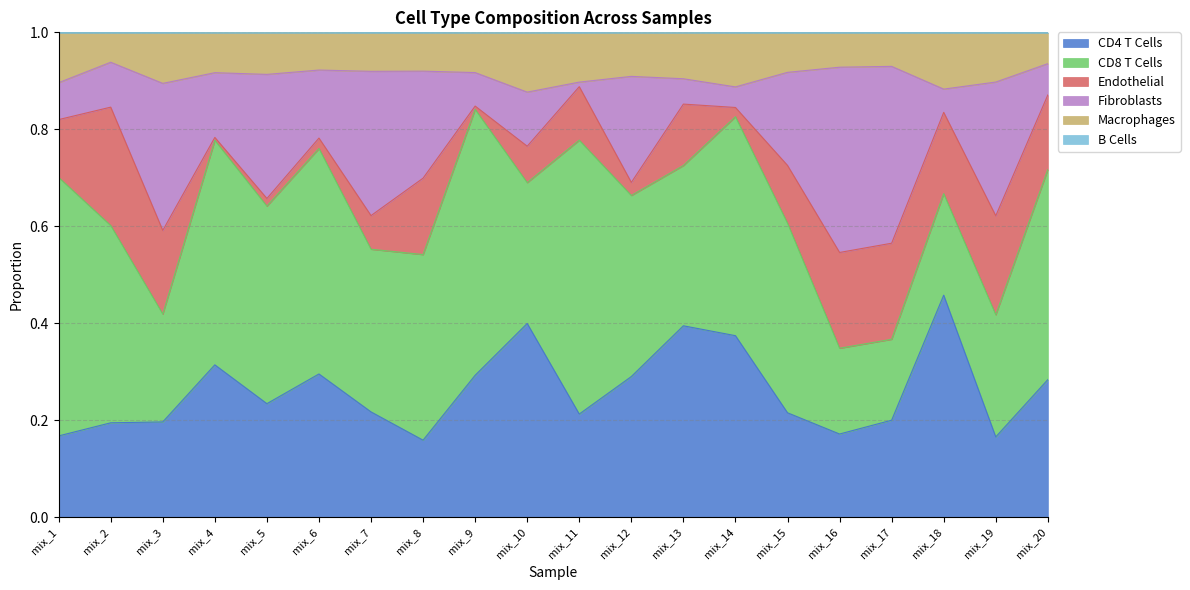

True or false: CD4 T Cells and Macrophages cross at least once.

False